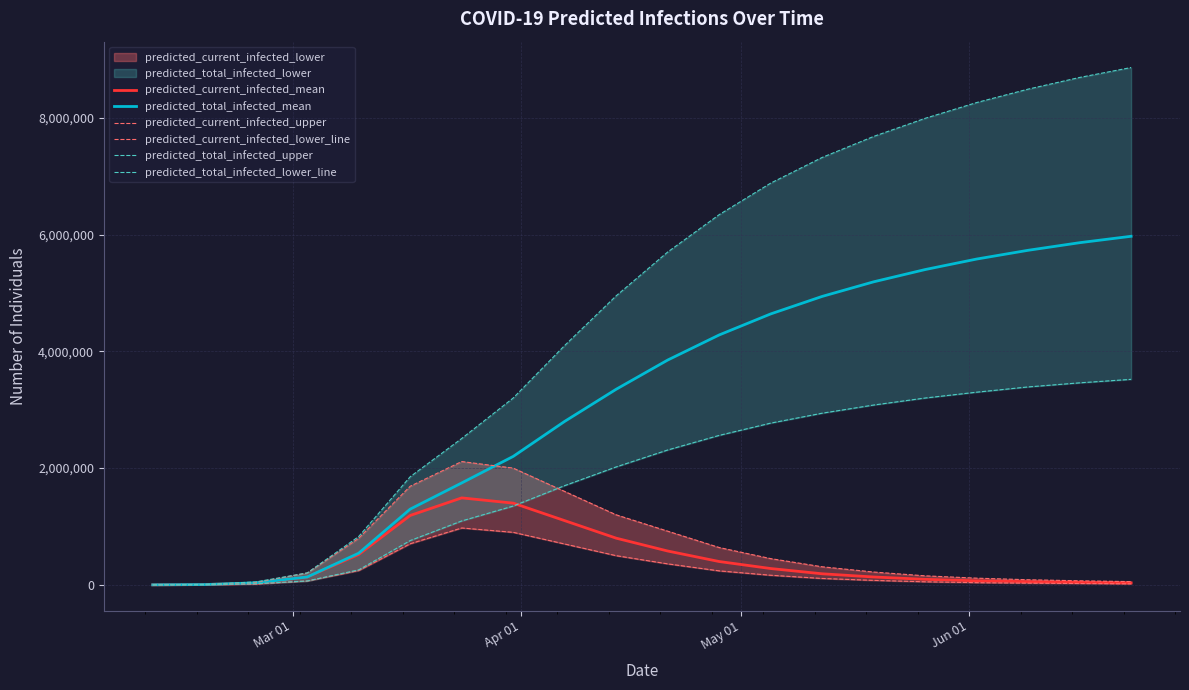

What is the difference between the maximum and minimum values in the predicted_total_infected_upper series?

8859052